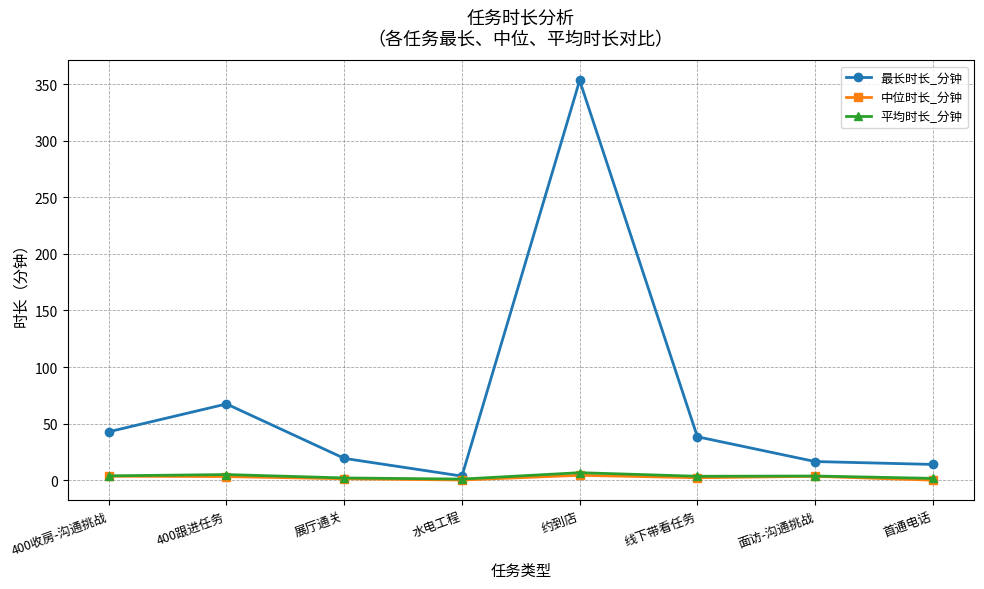

What is the value of the 平均时长_分钟 point at the 2nd from the left?

5.0